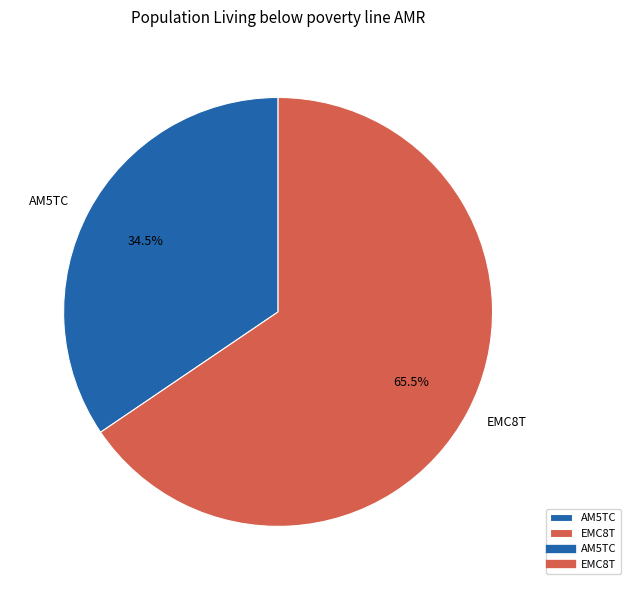

Which category accounts for the majority?

EMC8T